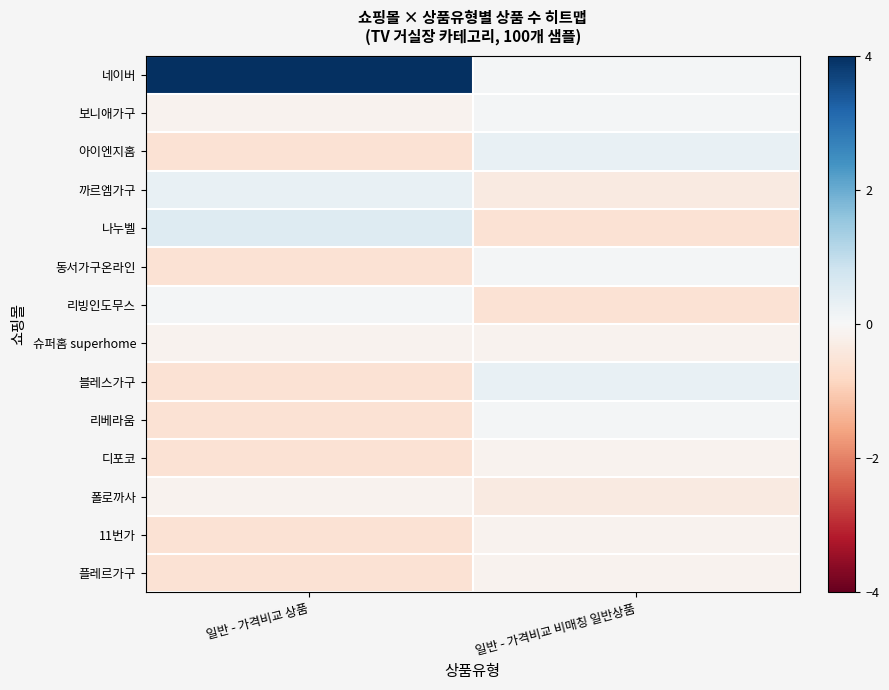

Reading right to left, transcribe all the data shown in this chart.

네이버: 일반 - 가격비교 비매칭 일반상품=0.1	일반 - 가격비교 상품=4.9
보니애가구: 일반 - 가격비교 비매칭 일반상품=0.1	일반 - 가격비교 상품=-0.1
아이엔지홈: 일반 - 가격비교 비매칭 일반상품=0.3	일반 - 가격비교 상품=-0.6
까르엠가구: 일반 - 가격비교 비매칭 일반상품=-0.4	일반 - 가격비교 상품=0.3
나누벨: 일반 - 가격비교 비매칭 일반상품=-0.6	일반 - 가격비교 상품=0.5
동서가구온라인: 일반 - 가격비교 비매칭 일반상품=0.1	일반 - 가격비교 상품=-0.6
리빙인도무스: 일반 - 가격비교 비매칭 일반상품=-0.6	일반 - 가격비교 상품=0.1
슈퍼홈 superhome: 일반 - 가격비교 비매칭 일반상품=-0.1	일반 - 가격비교 상품=-0.1
블레스가구: 일반 - 가격비교 비매칭 일반상품=0.3	일반 - 가격비교 상품=-0.6
리베라움: 일반 - 가격비교 비매칭 일반상품=0.1	일반 - 가격비교 상품=-0.6
디포코: 일반 - 가격비교 비매칭 일반상품=-0.1	일반 - 가격비교 상품=-0.6
폴로까사: 일반 - 가격비교 비매칭 일반상품=-0.4	일반 - 가격비교 상품=-0.1
11번가: 일반 - 가격비교 비매칭 일반상품=-0.1	일반 - 가격비교 상품=-0.6
플레르가구: 일반 - 가격비교 비매칭 일반상품=-0.1	일반 - 가격비교 상품=-0.6